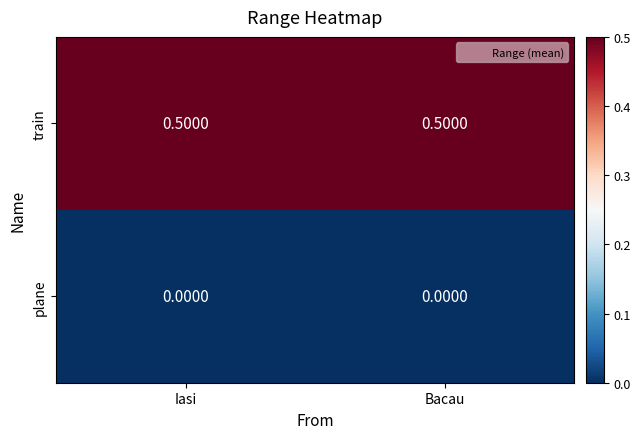

Which series has the largest total across all categories?

train